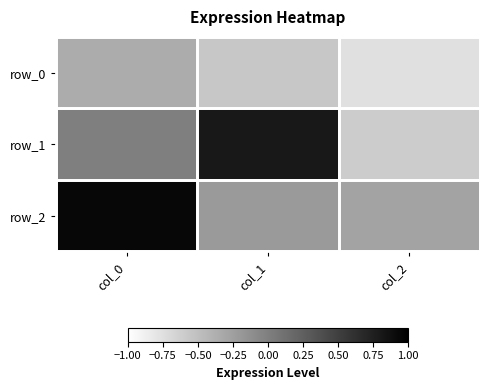

At which label does row_1 first exceed 0?

col_0